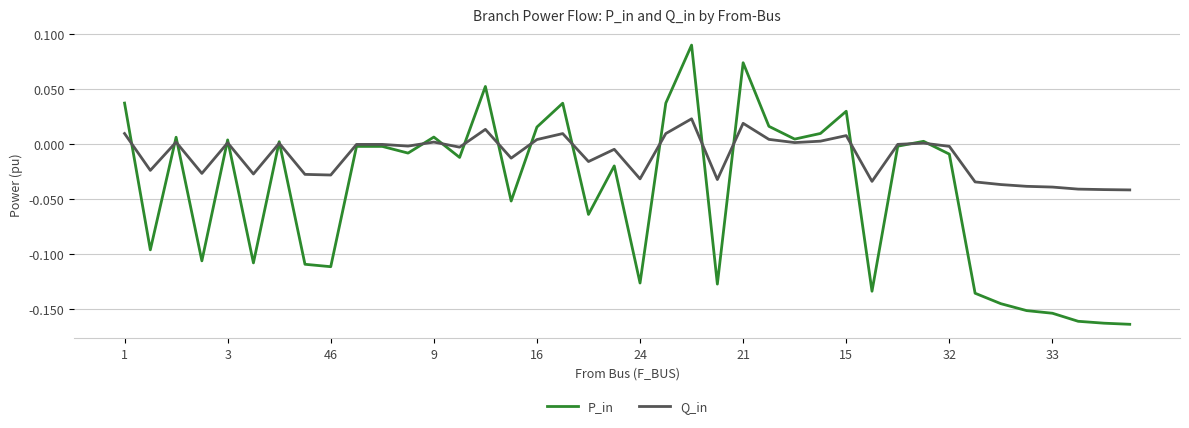

Which series has the widest spread of values?

P_in